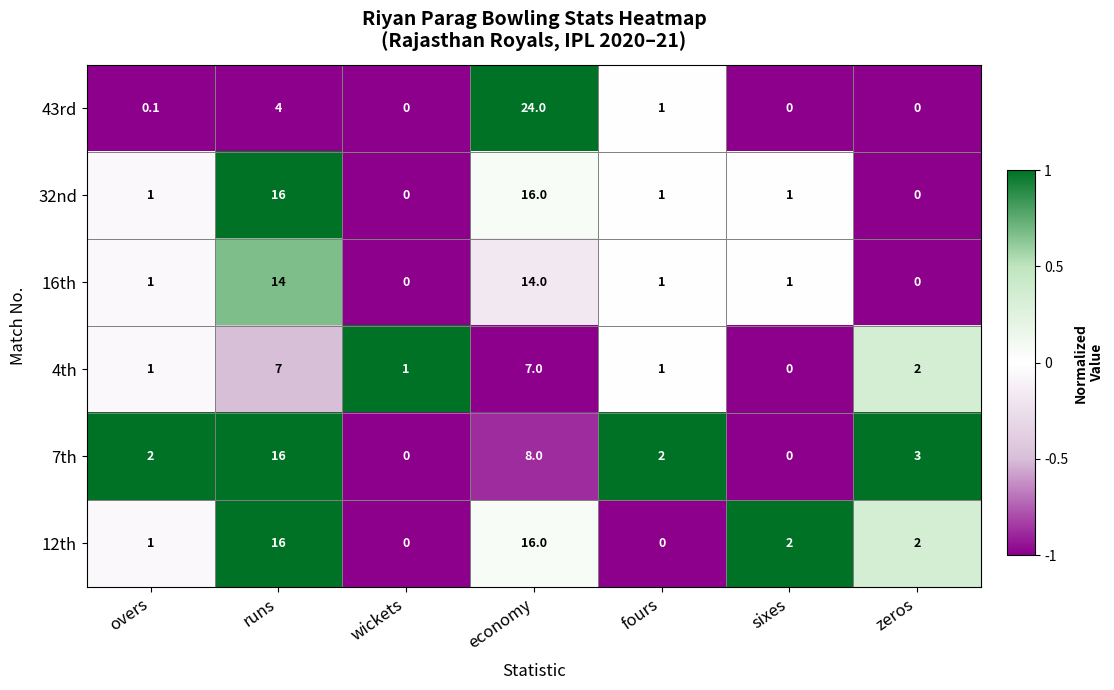

What is the average value of the 4th series?

2.7